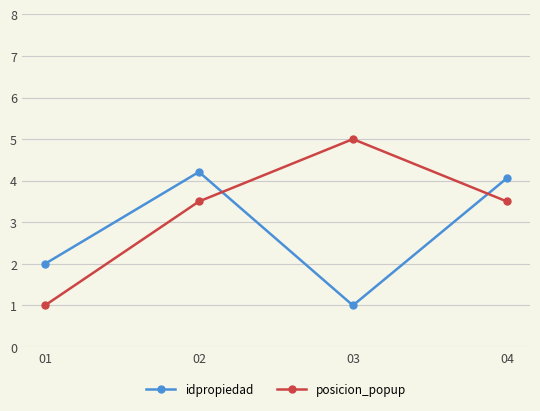

At 02, list the series in order from largest to smallest.

idpropiedad, posicion_popup